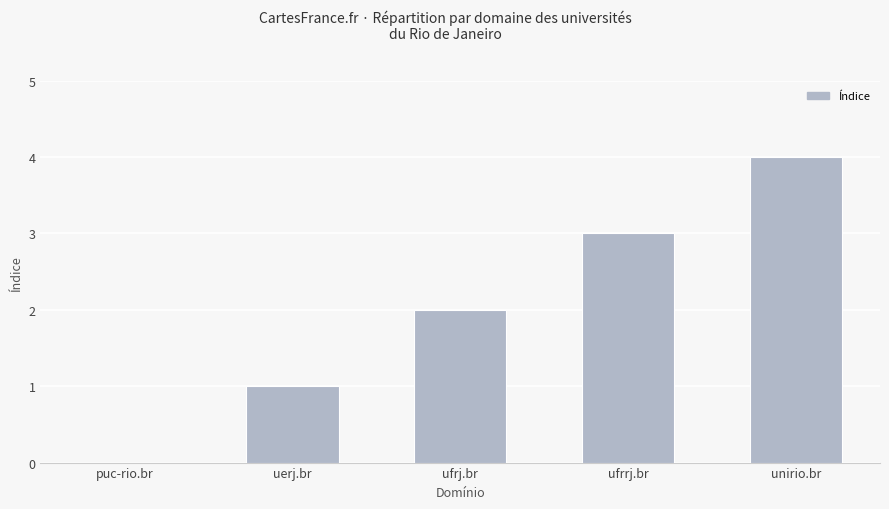

At which category does the chart reach its peak across all series?

unirio.br